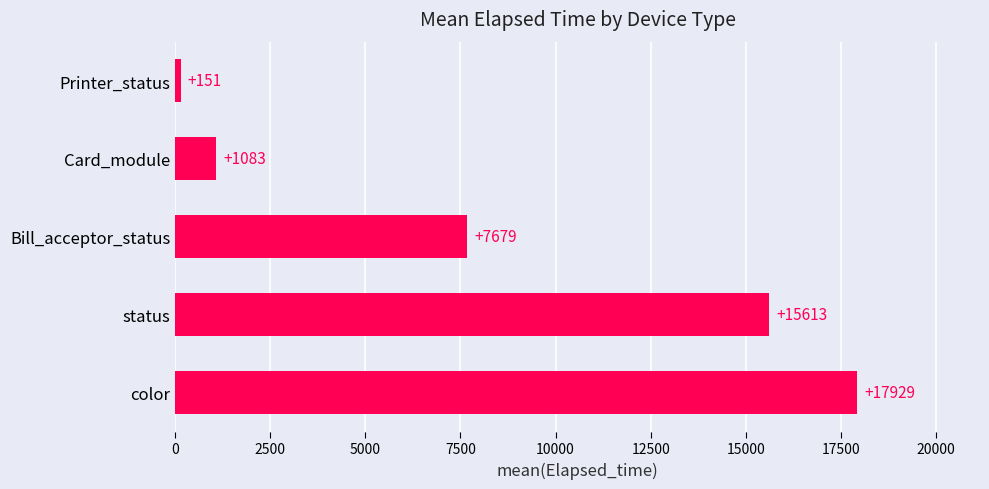

At which label is the value closest to 9040?

Bill_acceptor_status